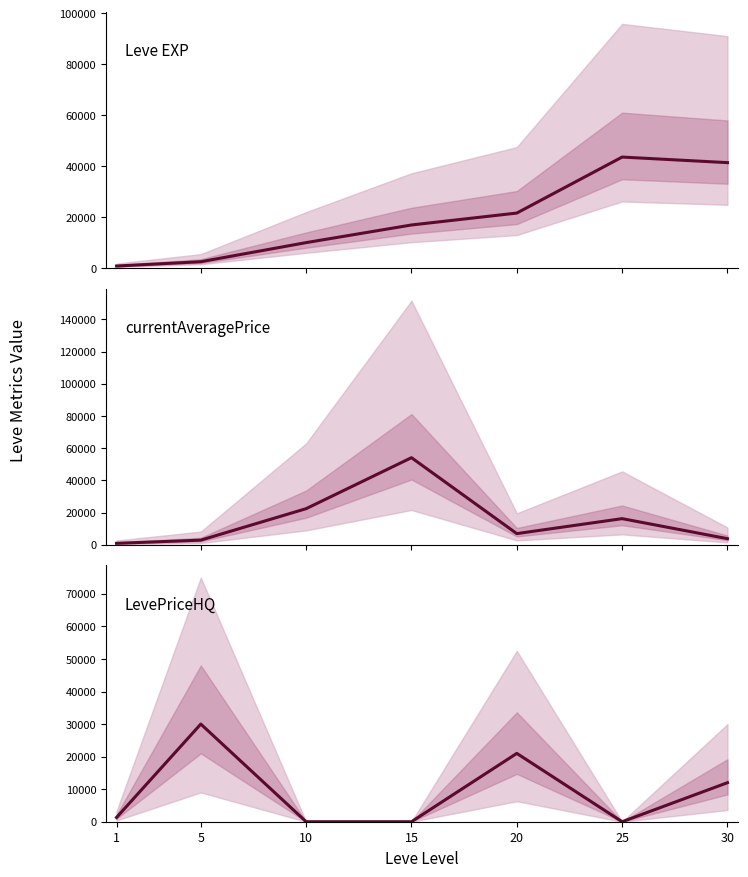

How many lines are shown in the chart?

3